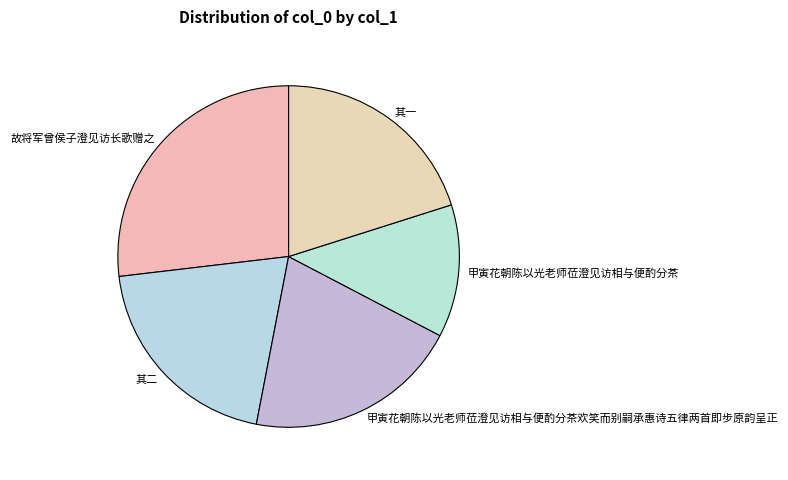

Which category has the biggest portion of the pie?

故将军曾侯子澄见访长歌赠之